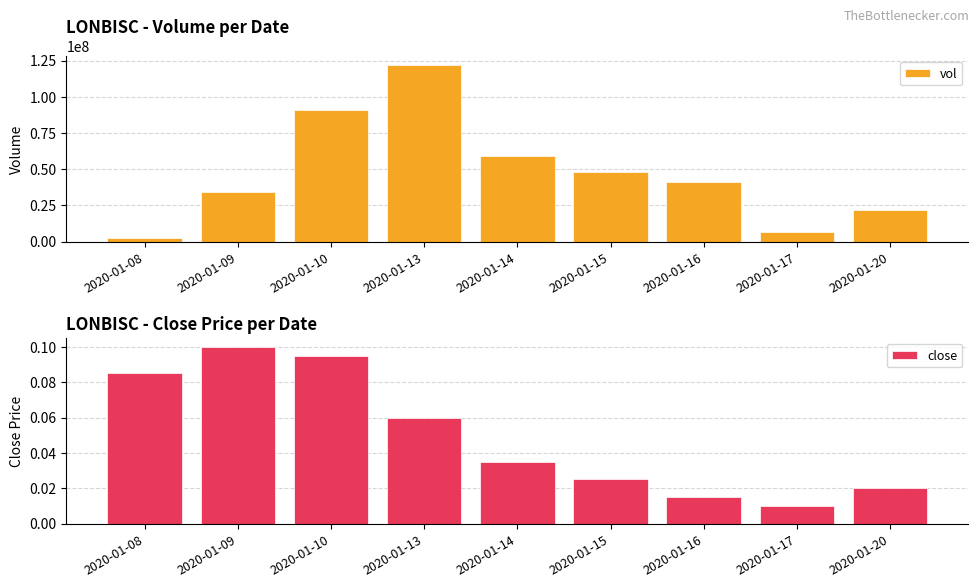

What is the value of the vol bar at the 8th from the left?

6522000